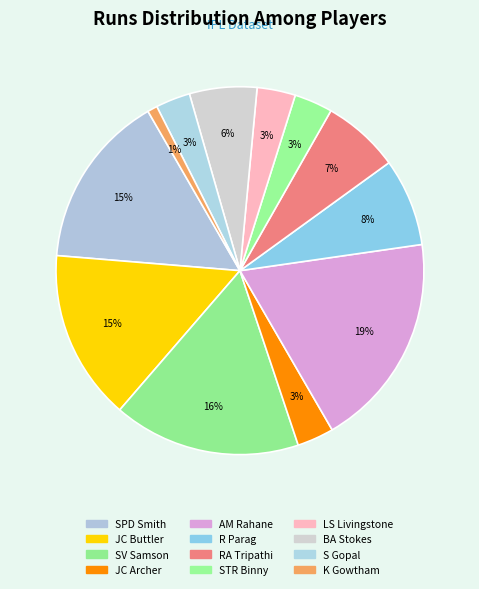

Is it true that JC Buttler is 15% of the pie?

True